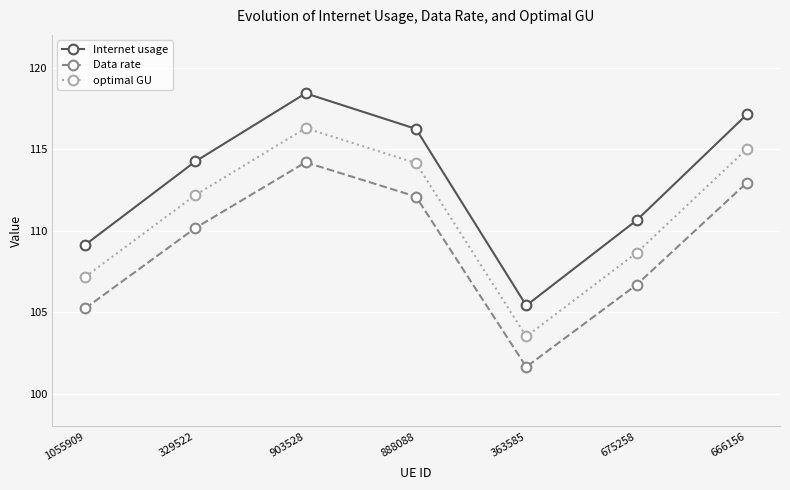

What is the total value across all series at 1055909?

321.5